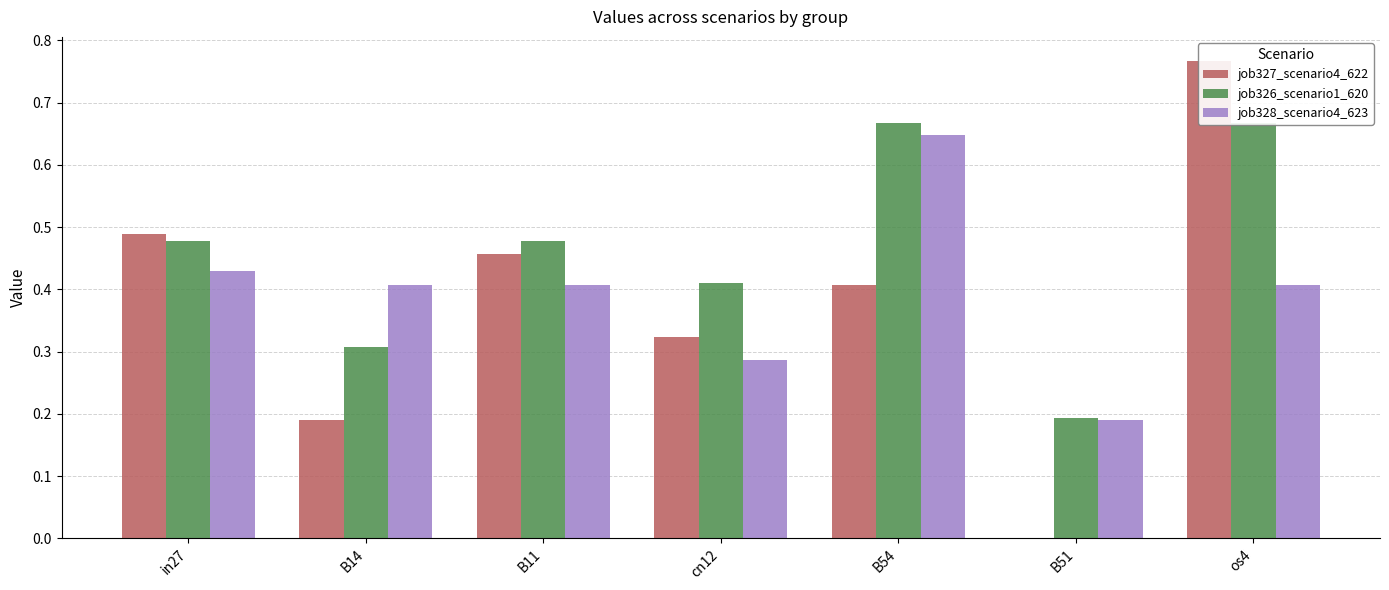

Between cn12 and B51, which series saw the biggest shift?

job327_scenario4_622